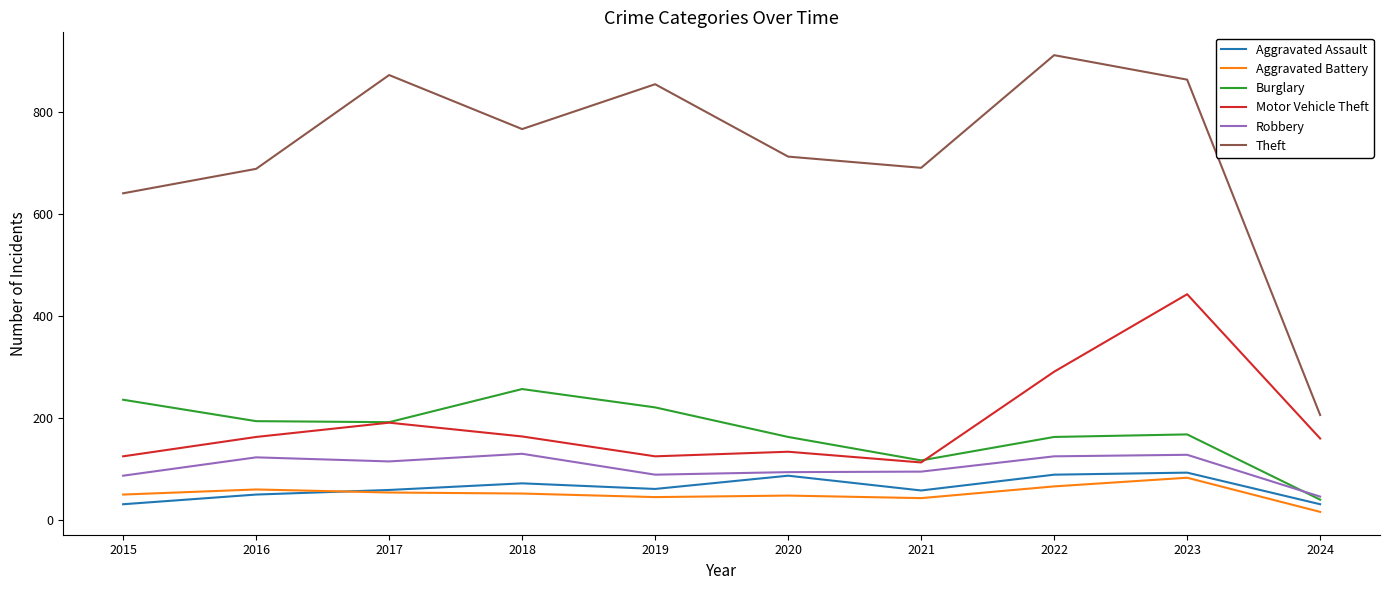

Which category has the lowest value in the Theft series?

2024